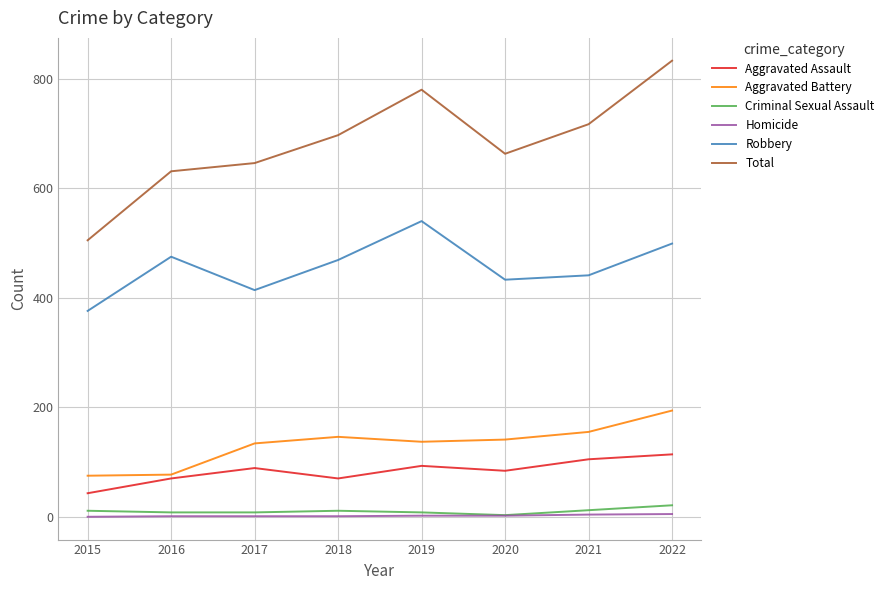

Count the number of categories in the chart.

8